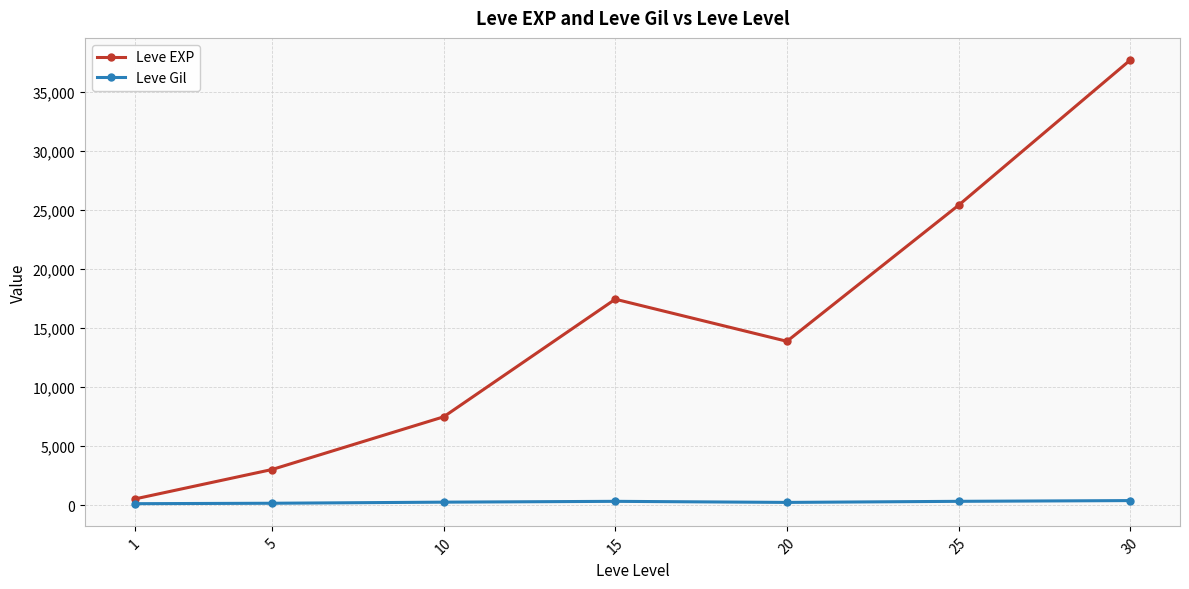

True or false: Leve EXP and Leve Gil intersect in this chart.

False